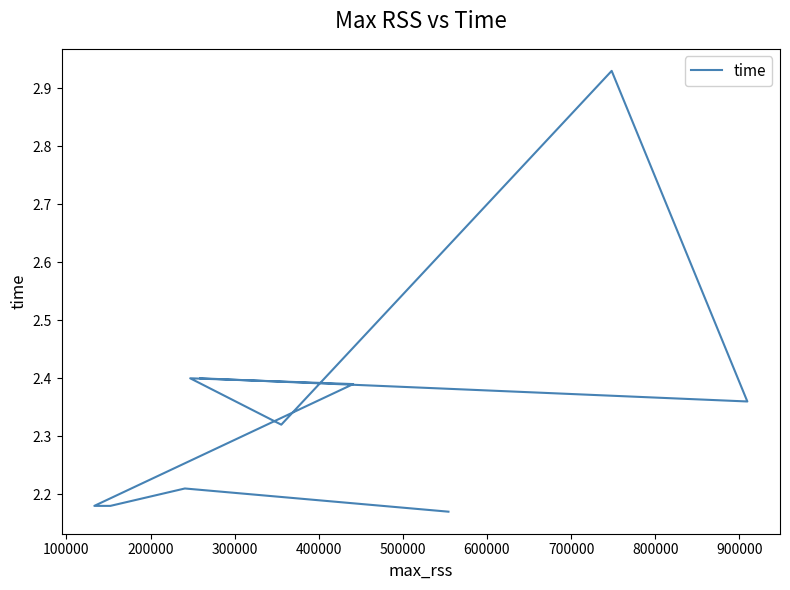

What is the difference between the second highest and second lowest values?

0.2